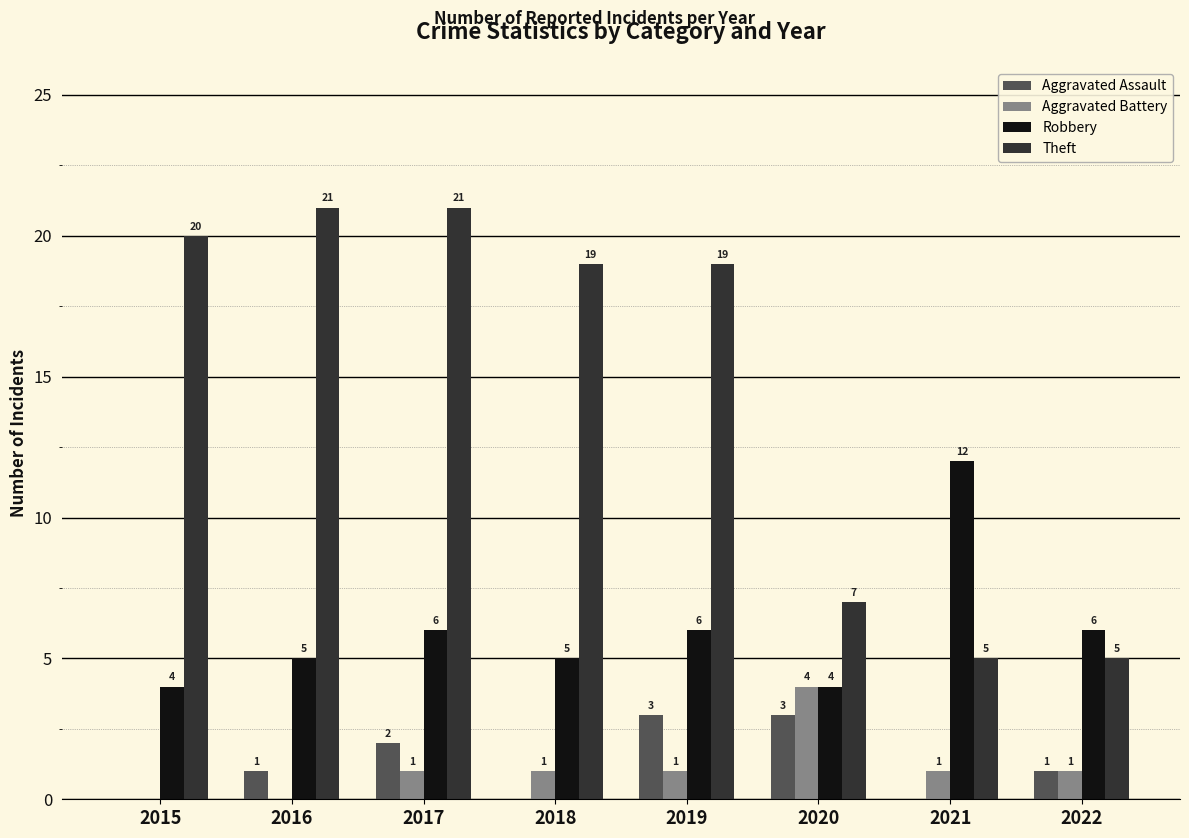

What is the sum of the Robbery values at 2017 and 2022?

12